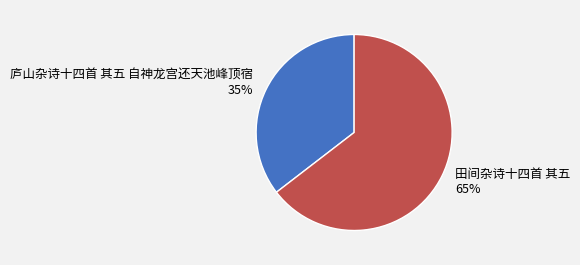

To the nearest percent, what is the combined percentage of 庐山杂诗十四首 其五 自神龙宫还天池峰顶宿 and 田间杂诗十四首 其五?

100%